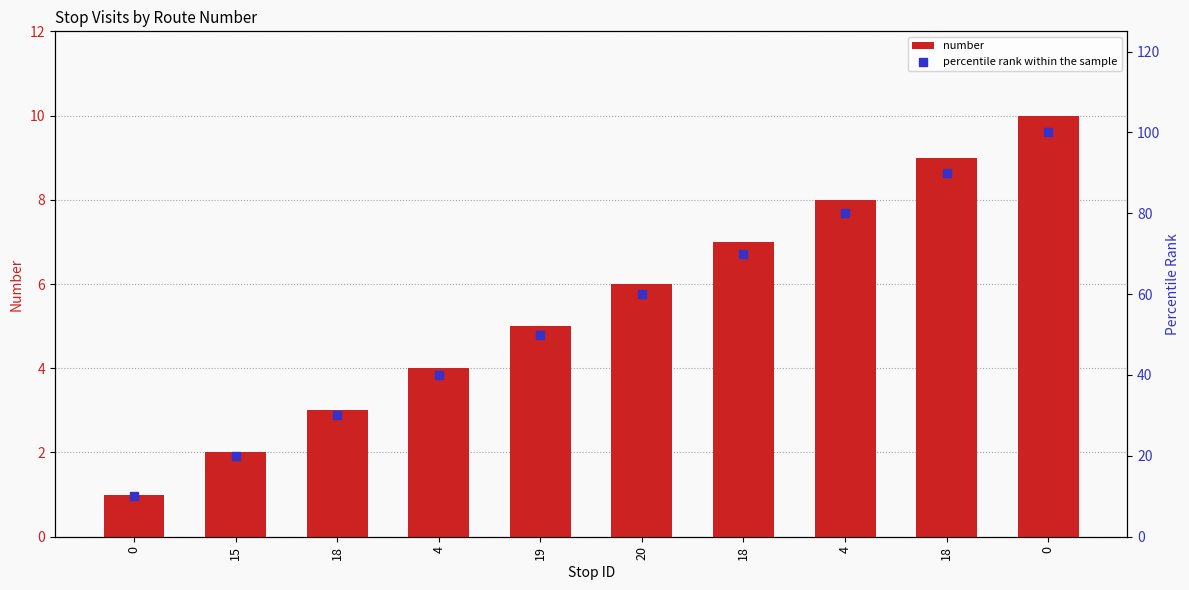

Which series has the largest total across all categories?

percentile rank within the sample